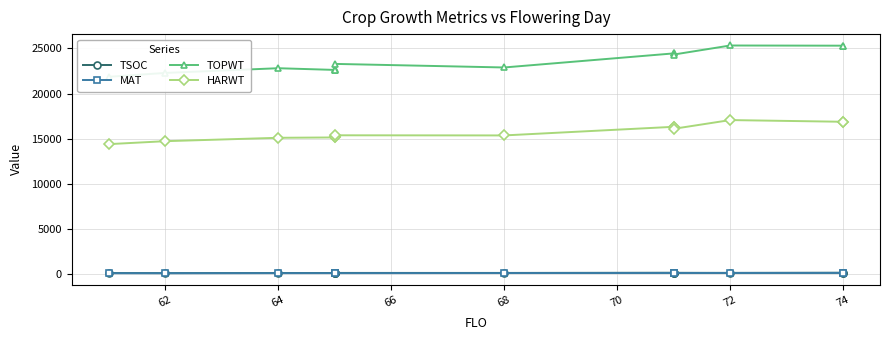

Between 68 and 72, which series saw the biggest shift?

TOPWT